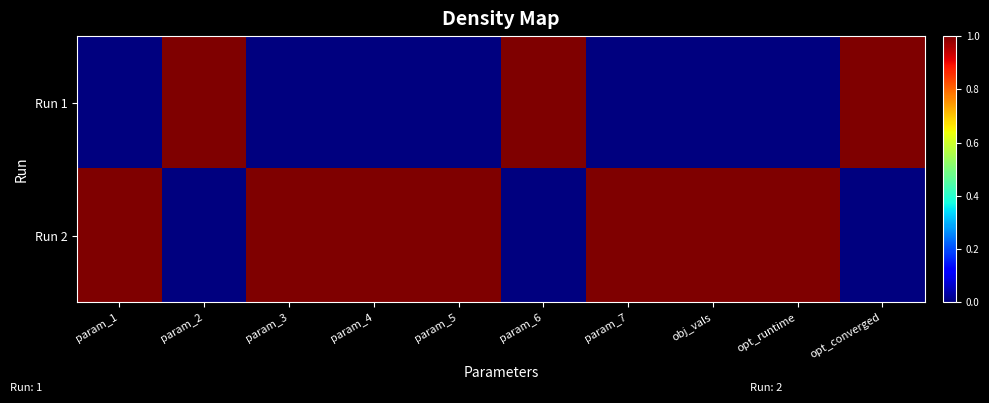

Which series has the largest range (max minus min)?

Run 1